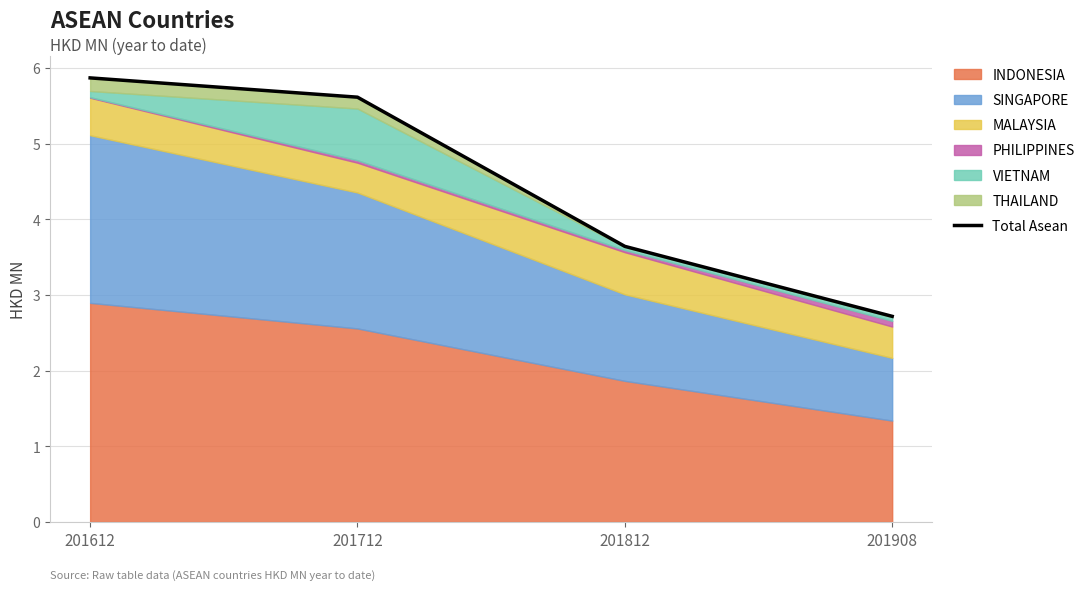

What is the sum of all values?

17.8